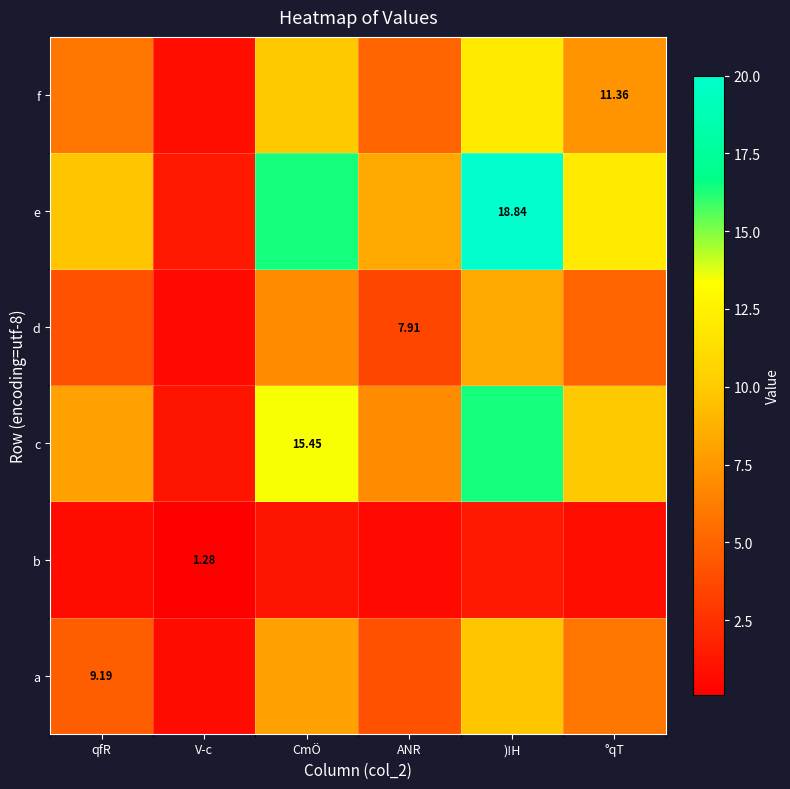

Which label corresponds to the largest value in the chart?

)!H